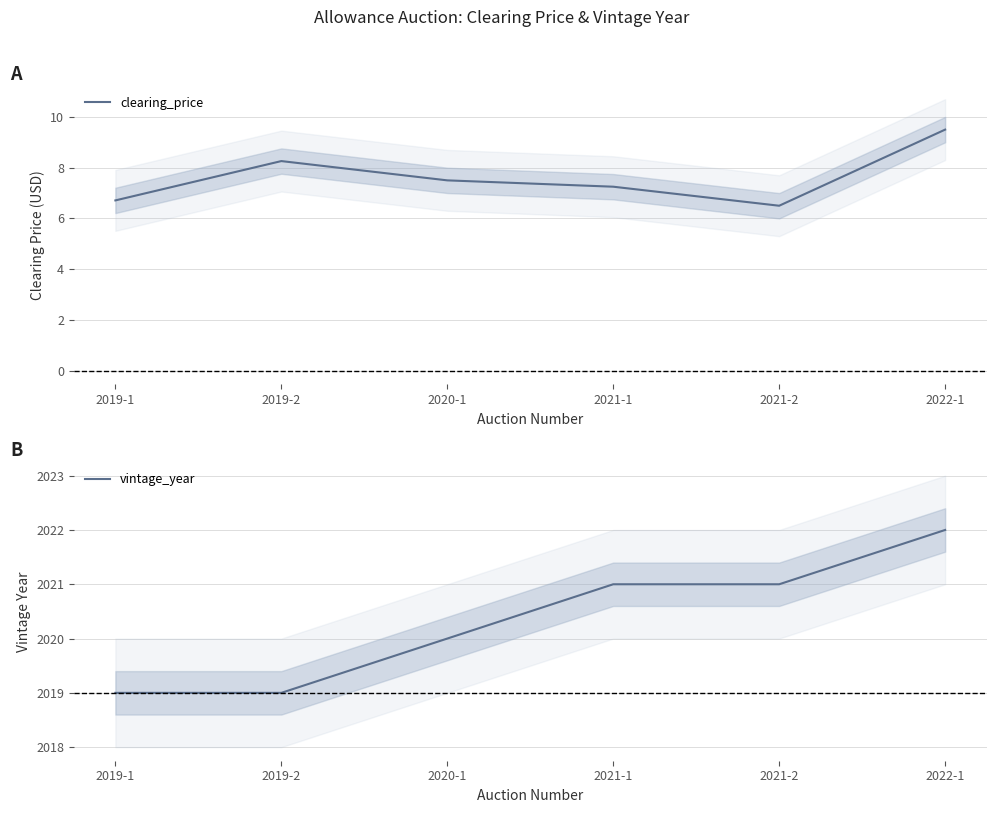

The vintage_year series shows 2021.0 at 2021-2. True or false?

True